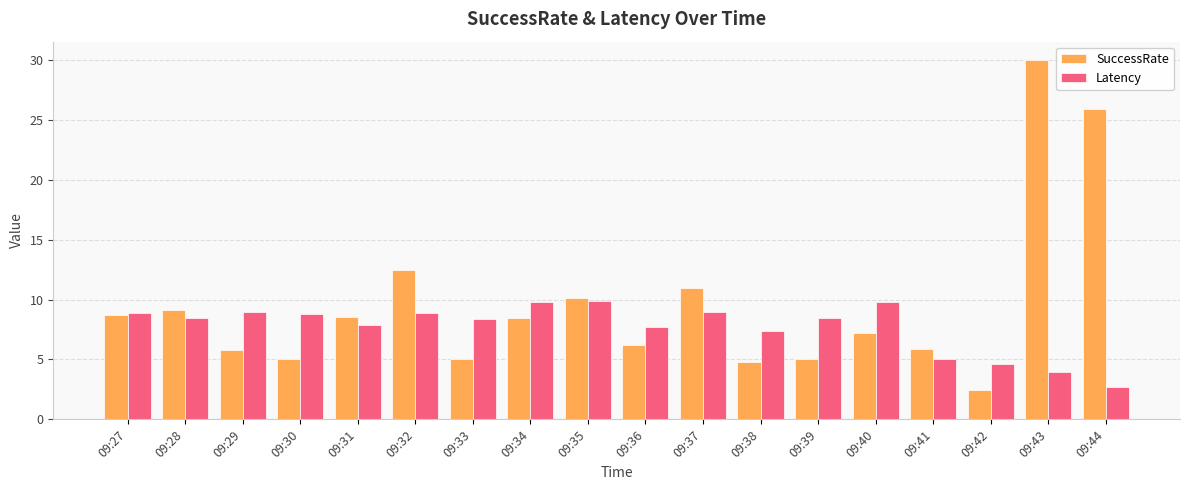

Rank the series by their average value, from highest to lowest.

SuccessRate, Latency